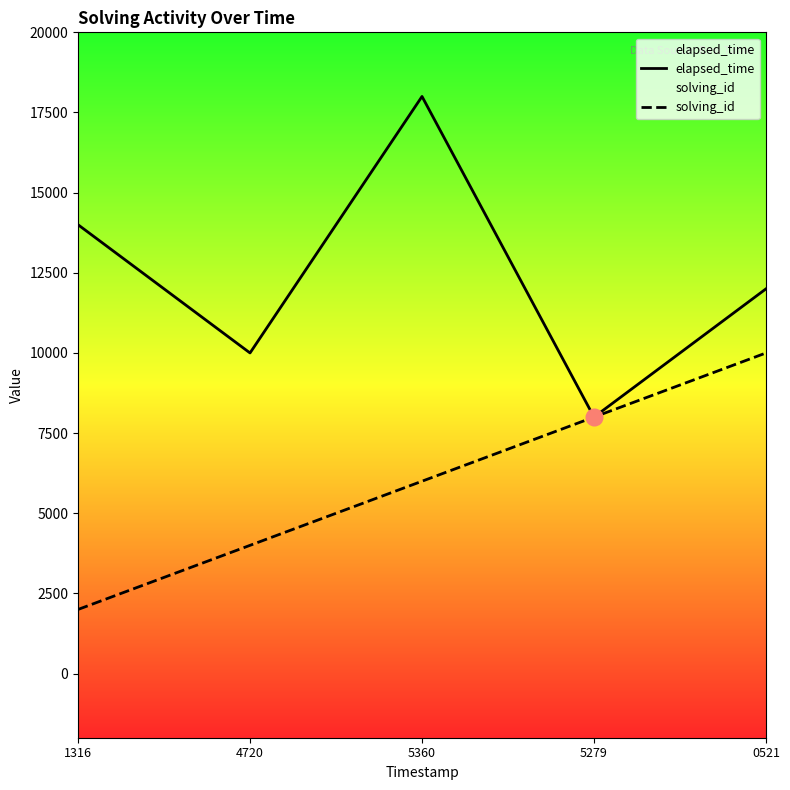

Which series changed the most between 4720 and 5360?

elapsed_time